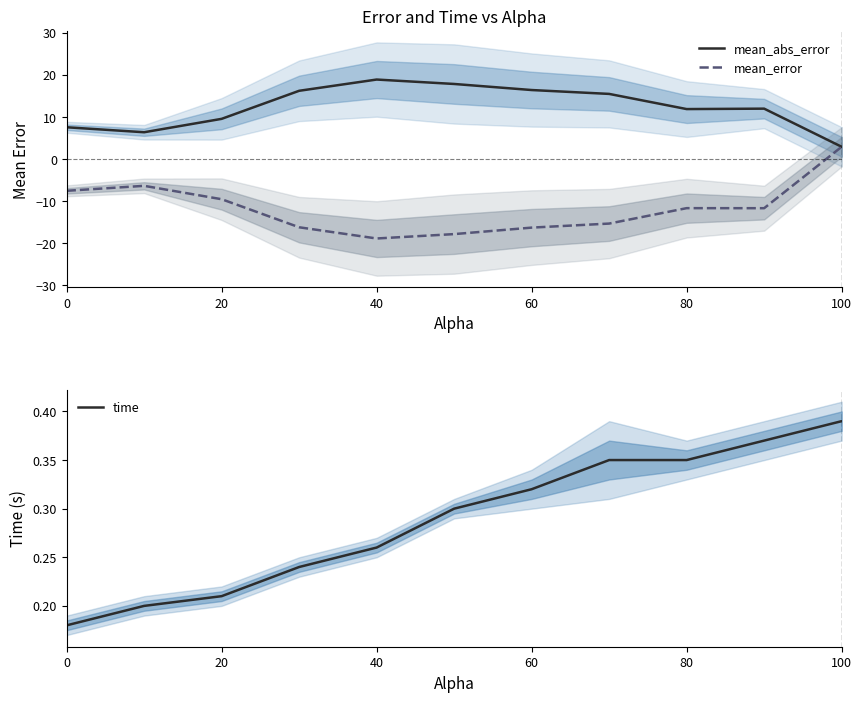

True or false: mean_abs_error has a value of 11.9 at 80.

True